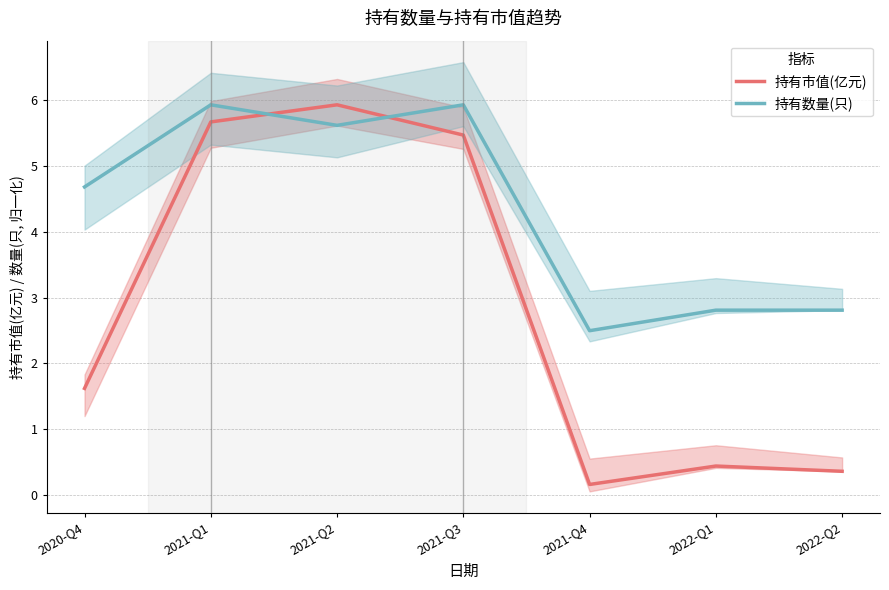

How many lines are shown in the chart?

2